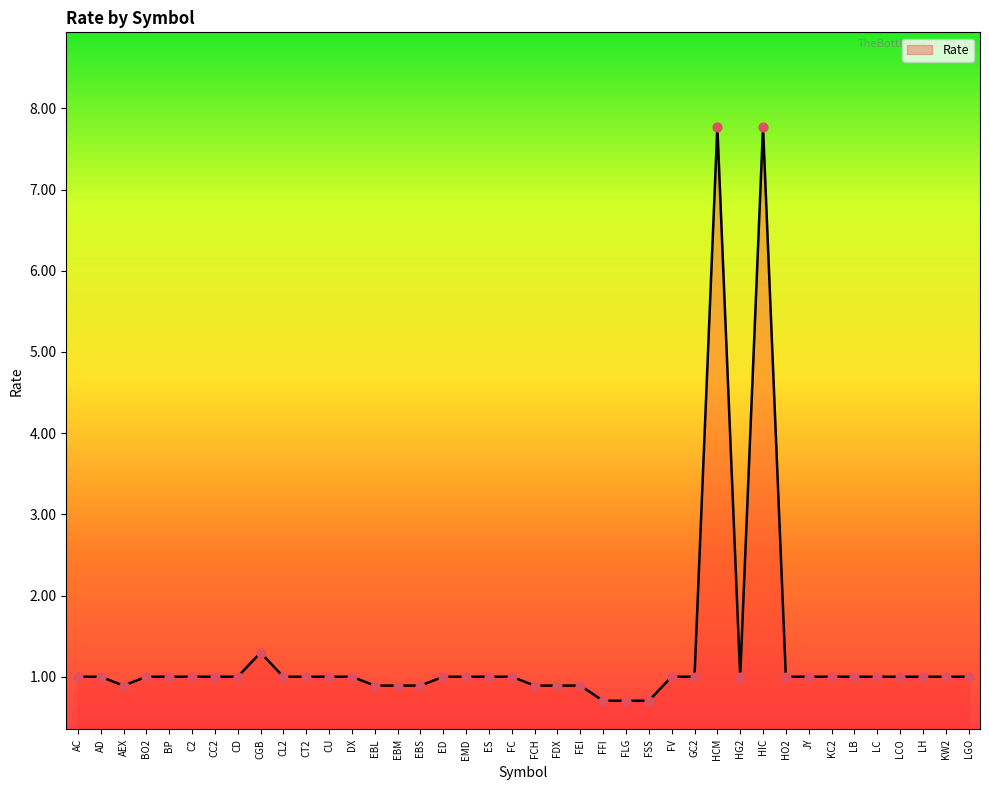

What is the change in value from CGB to GC2?

-0.3